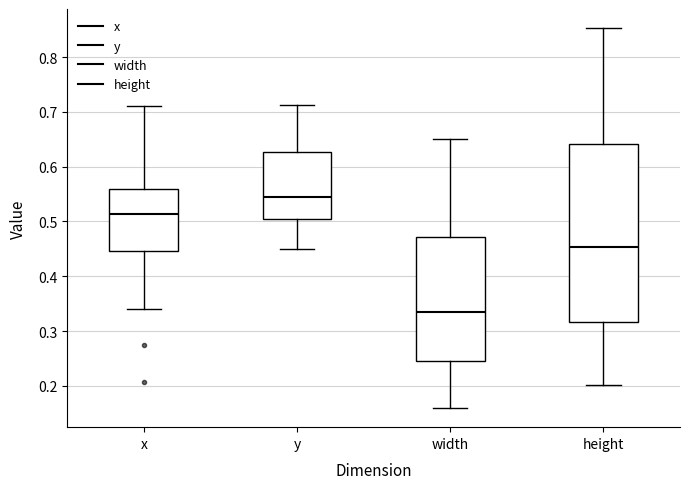

Reading left to right, transcribe this box plot: for each box, give where its median line is, the range the box spans, and where its two whiskers end, as read against the y-axis. The values are not printed on the chart, so give them approximately, as read against the axis.

x: median 0.51, box 0.45 to 0.56, whiskers 0.34 to 0.71
y: median 0.54, box 0.51 to 0.63, whiskers 0.45 to 0.71
width: median 0.33, box 0.24 to 0.47, whiskers 0.16 to 0.65
height: median 0.45, box 0.32 to 0.64, whiskers 0.20 to 0.85